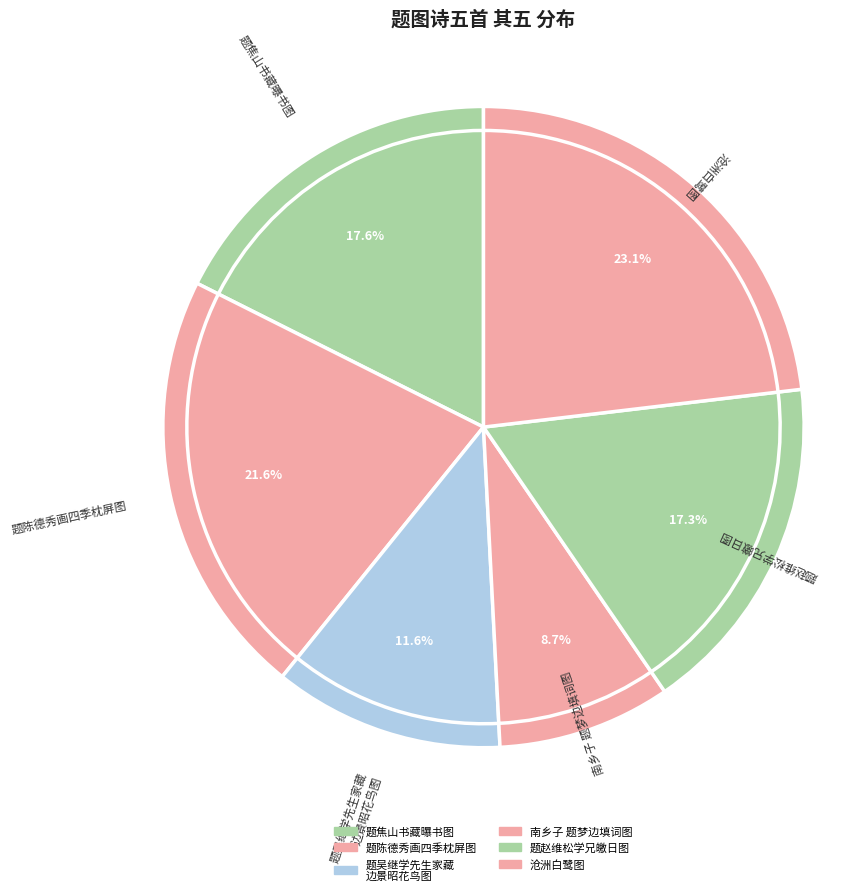

What is the smallest slice in the pie chart?

南乡子　题梦边填词图五首 其五